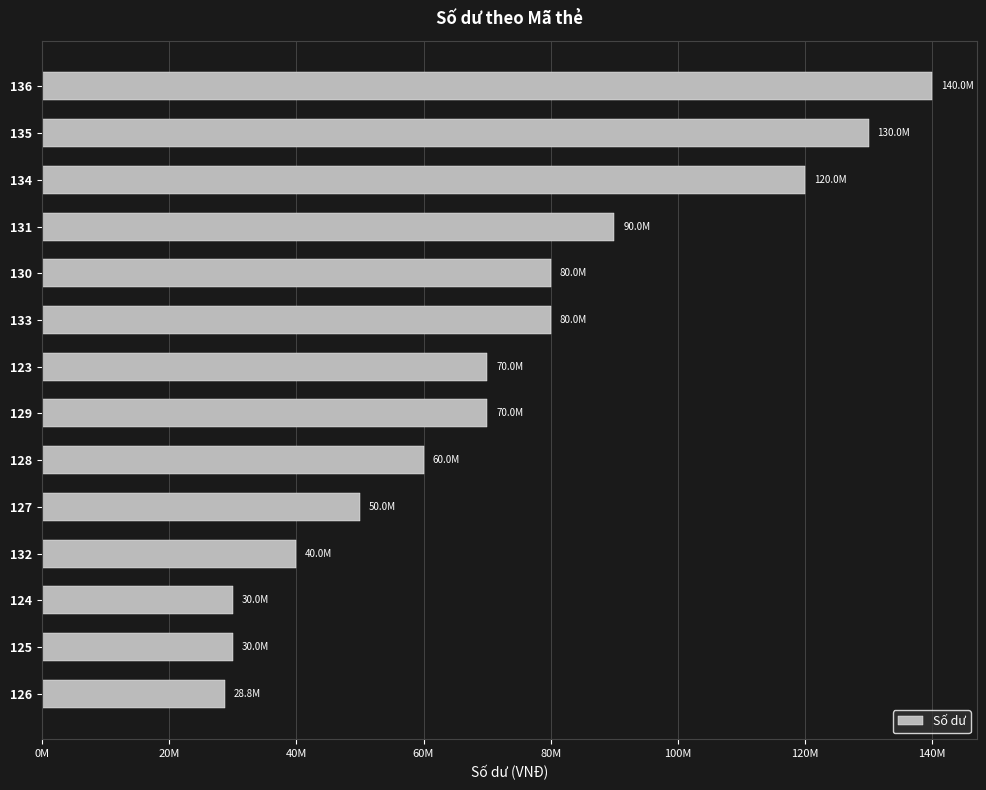

What is the sum of all values?

1018800000